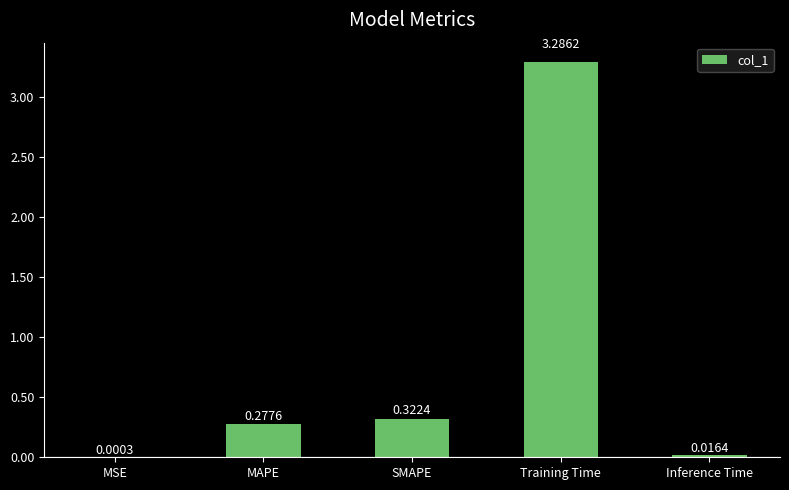

What is the sum of all values?

3.9